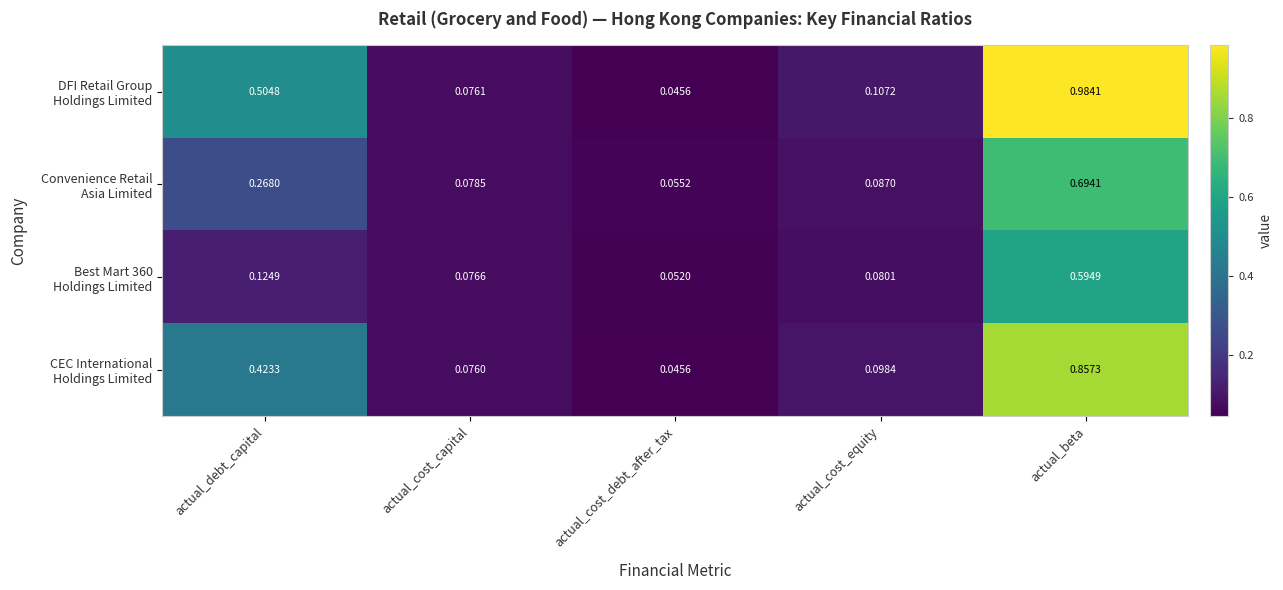

Which category has the highest value across all series?

actual_beta